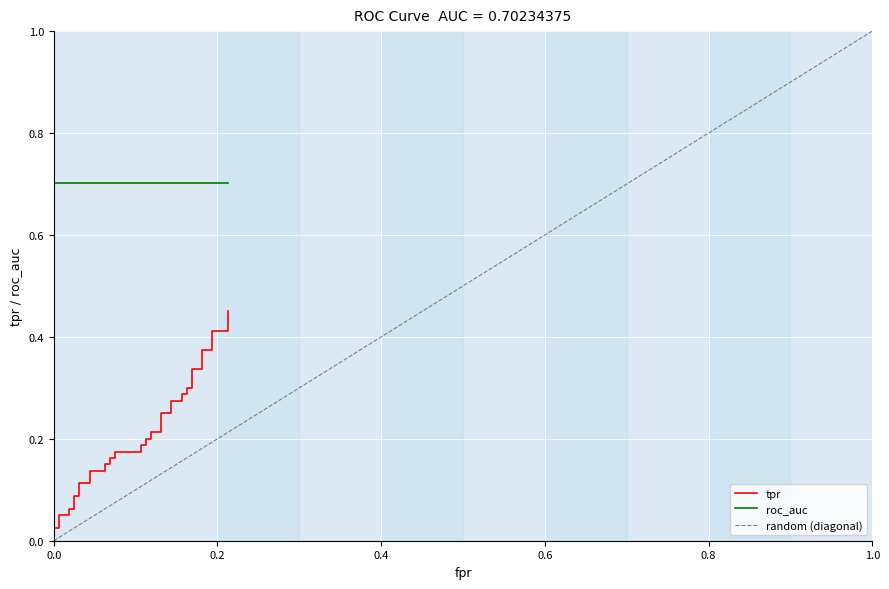

Reading right to left, extract all data points from this chart.

0.2125=0.5	0.2125=0.4	0.19375=0.4	0.19375=0.4	0.18125=0.4	0.18125=0.3	0.16875=0.3	0.16875=0.3	0.1625=0.3	0.1625=0.3	0.15625=0.3	0.15625=0.3	0.14375=0.3	0.14375=0.2	0.13125=0.2	0.13125=0.2	0.11875=0.2	0.11875=0.2	0.1125=0.2	0.1125=0.2	0.10625=0.2	0.10625=0.2	0.075=0.2	0.075=0.2	0.06875=0.2	0.06875=0.1	0.0625=0.1	0.0625=0.1	0.04375=0.1	0.04375=0.1	0.03125=0.1	0.03125=0.1	0.025=0.1	0.025=0.1	0.01875=0.1	0.01875=0.1	0.00625=0.1	0.00625=0.0	0.0=0.0	0.0=0.0